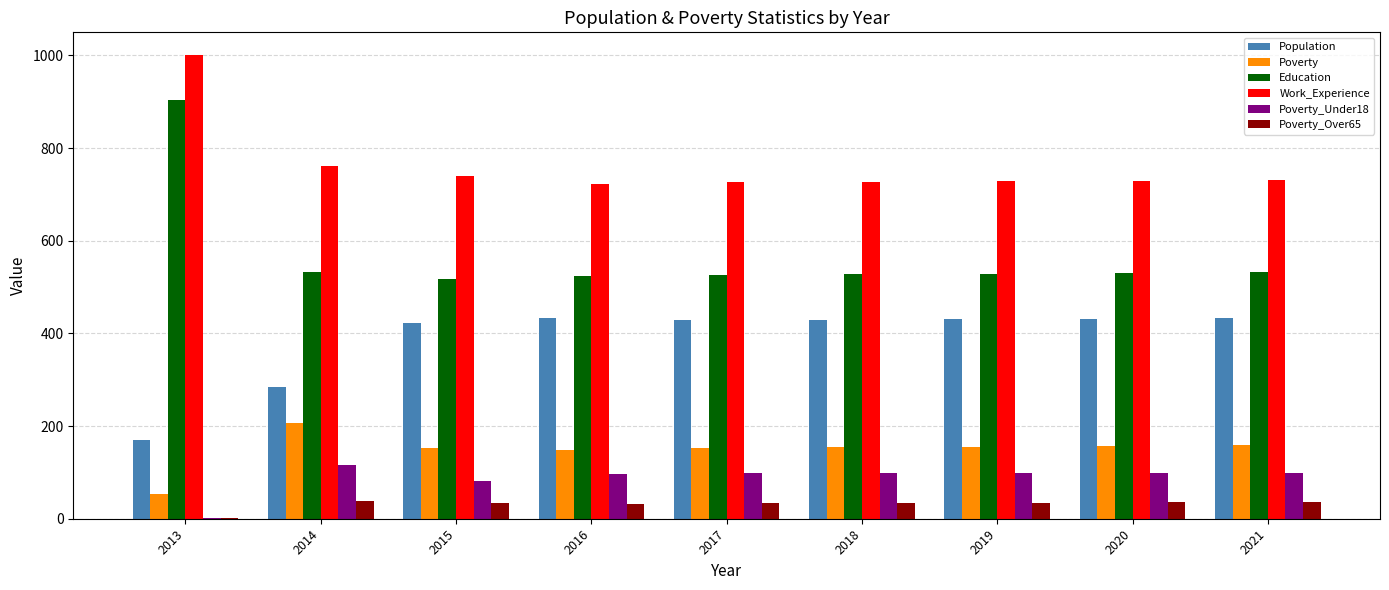

What is the maximum value shown in the chart?

1000